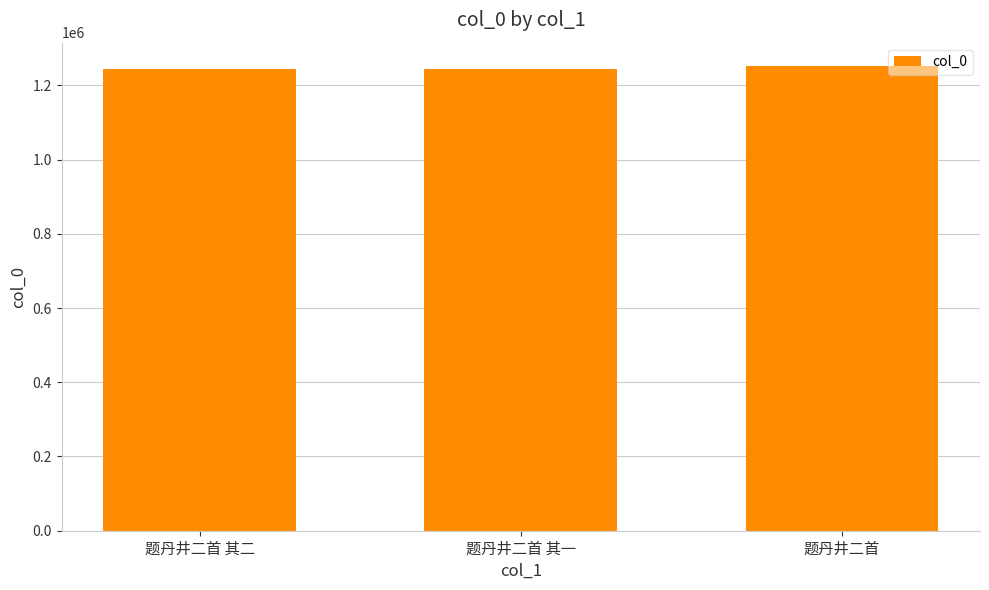

What is the average value?

1246480